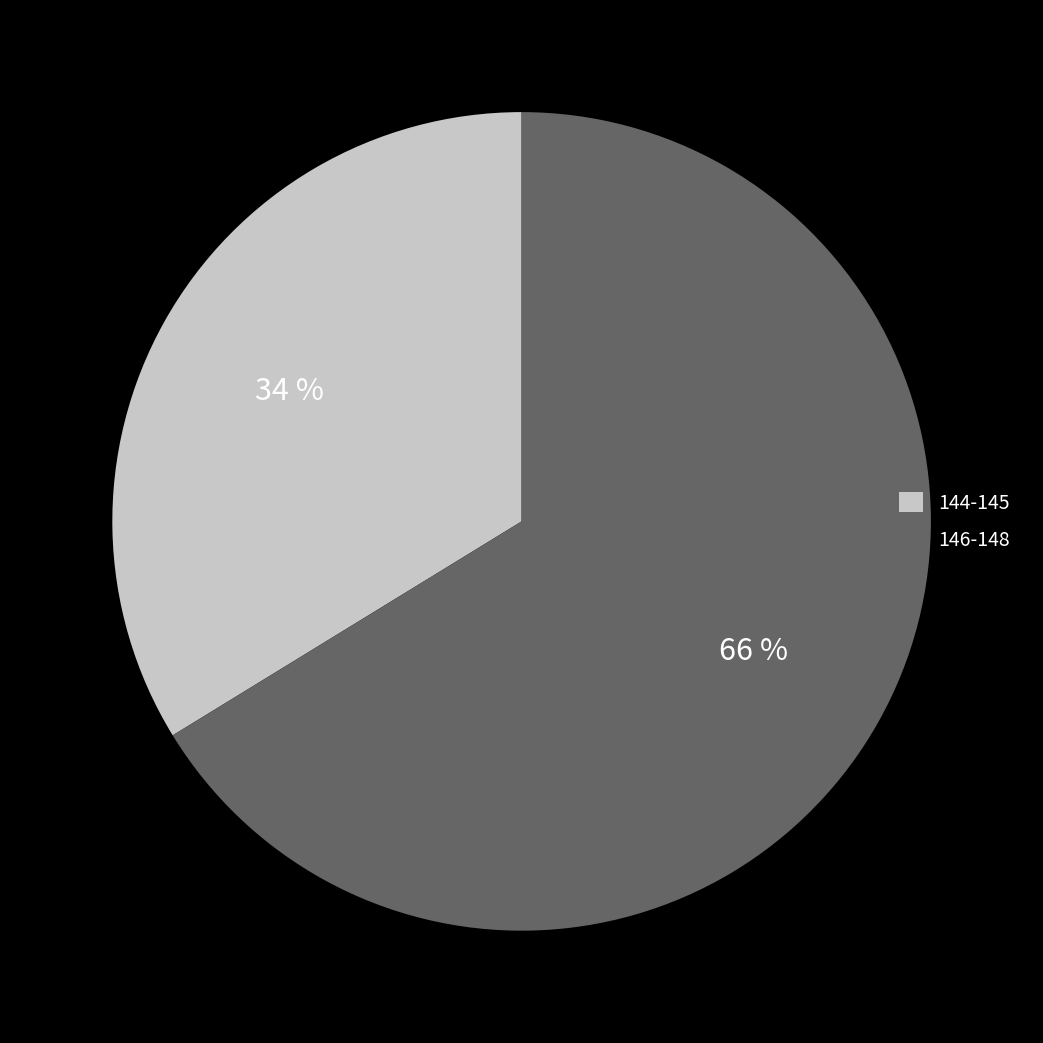

What percentage is the 146-148 slice, to the nearest percent?

66%